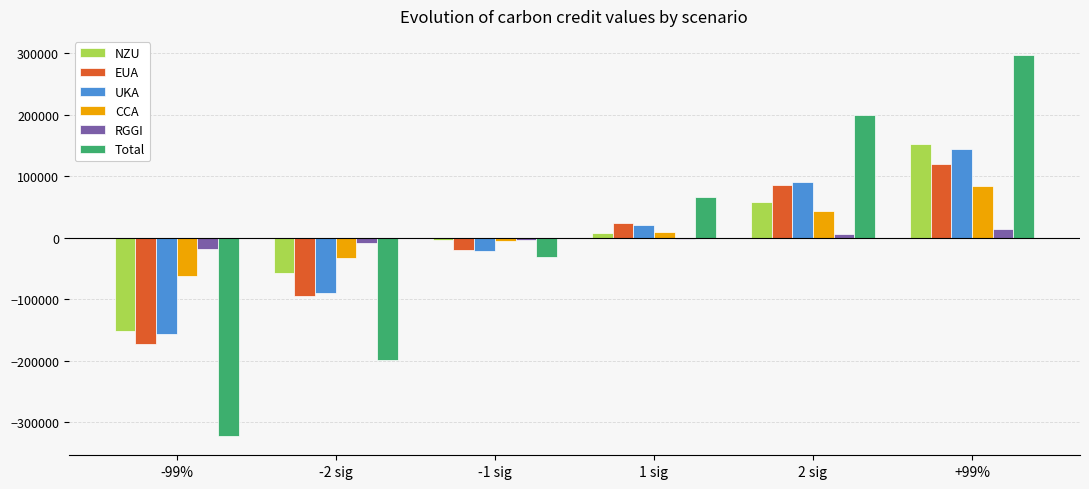

The value of EUA at -99% is -173011.1. True or false?

True